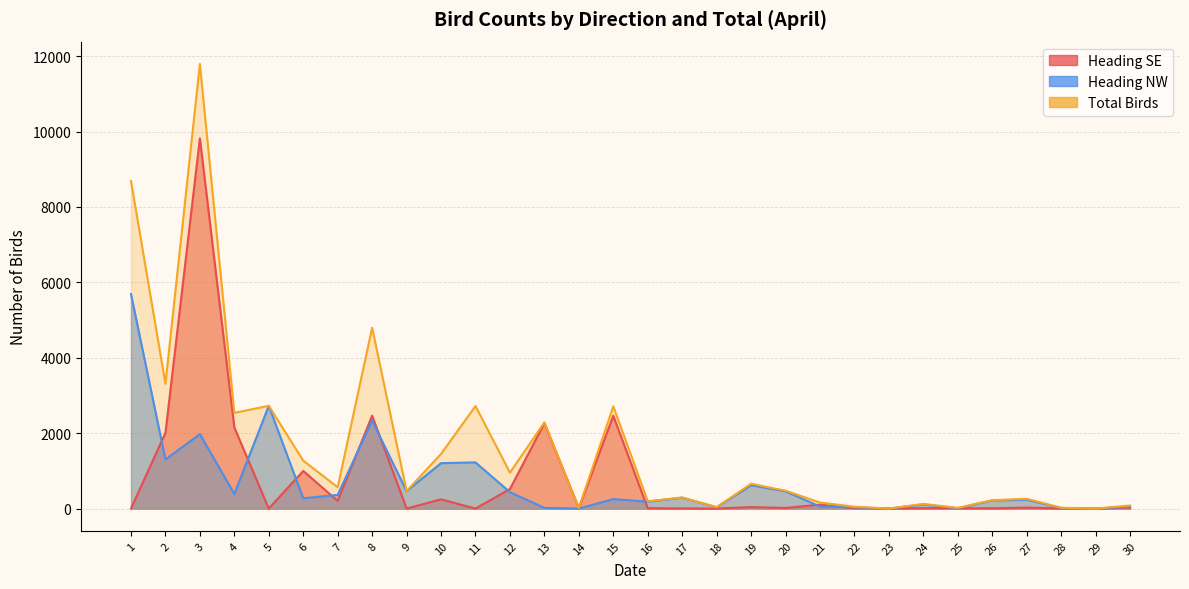

In Heading NW, how many points are higher than both neighbors (excluding endpoints)?

9